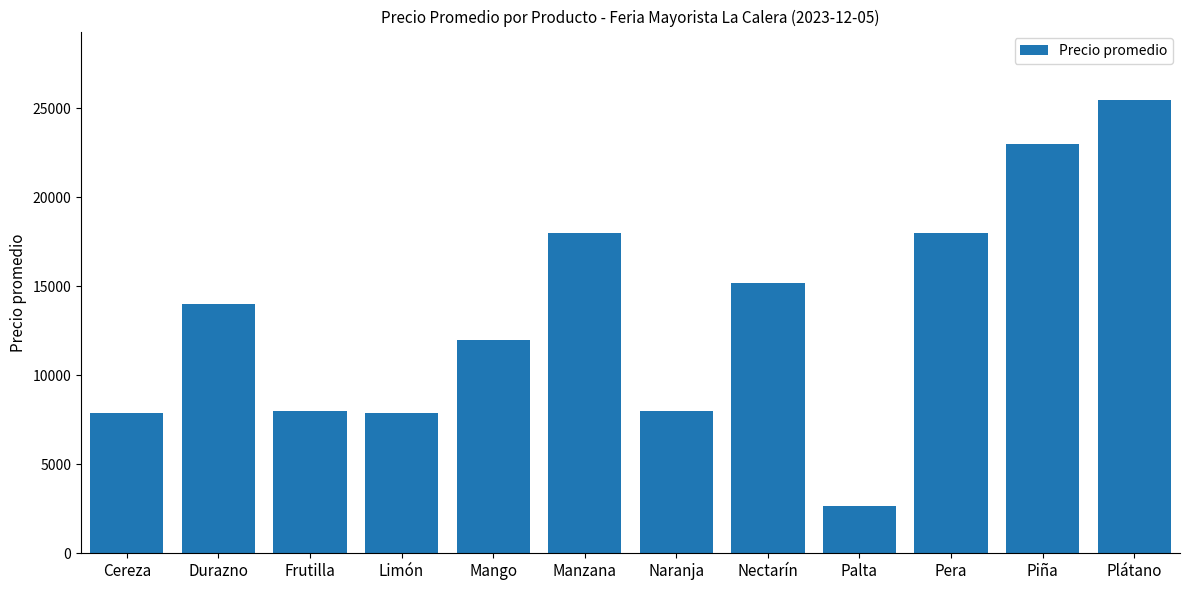

What is the minimum value shown in the chart?

2667